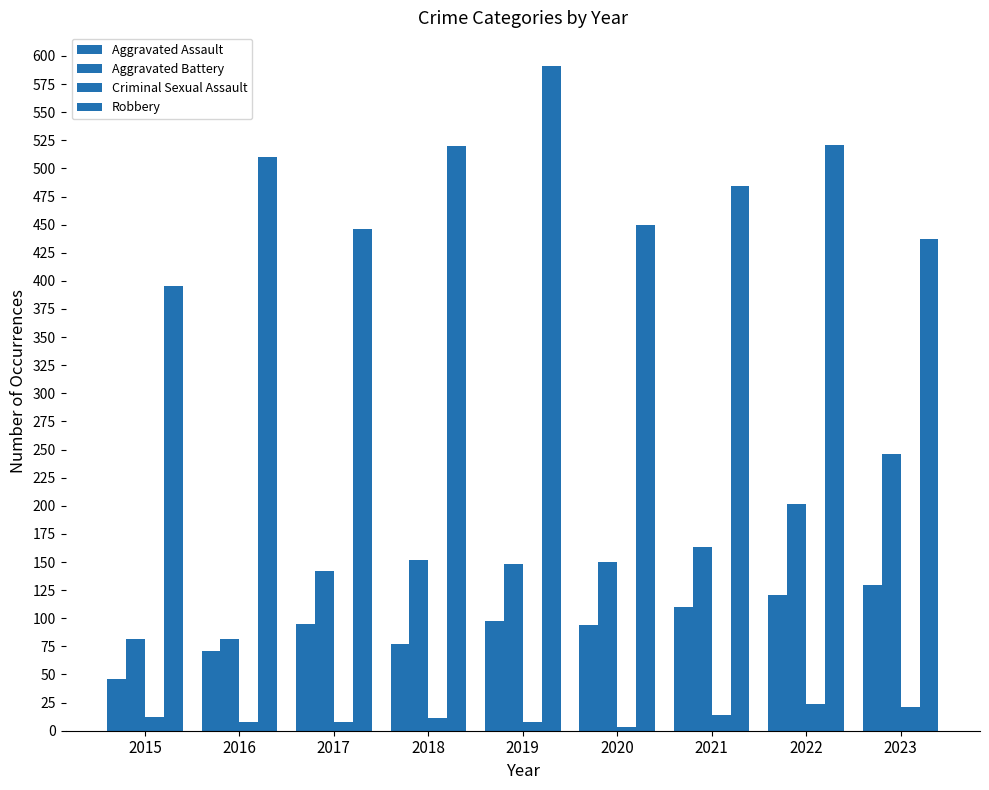

True or false: Criminal Sexual Assault has a value of 16 at 2015.

False